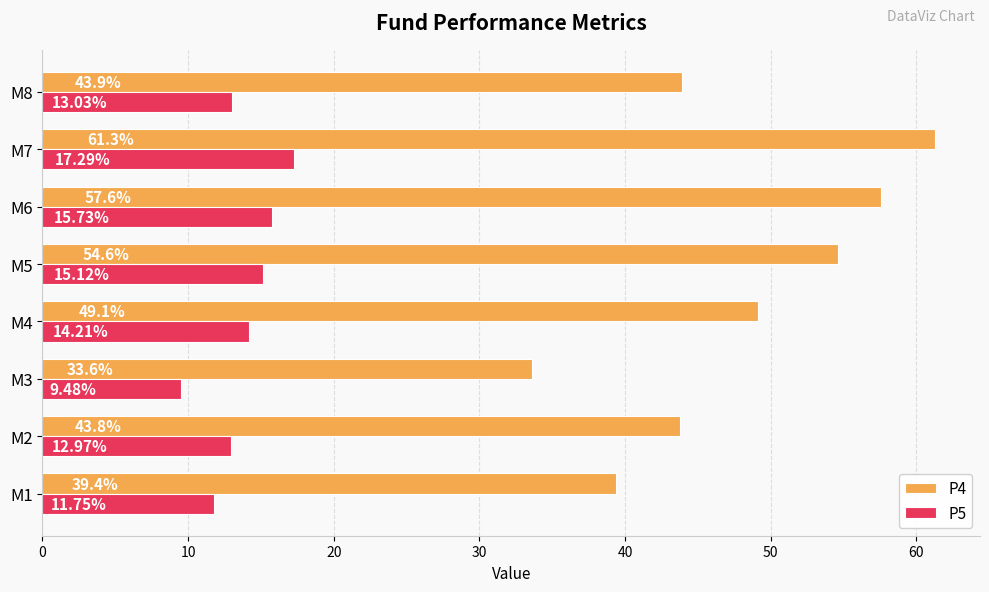

What is the spread (max minus min) of values at M5?

39.5